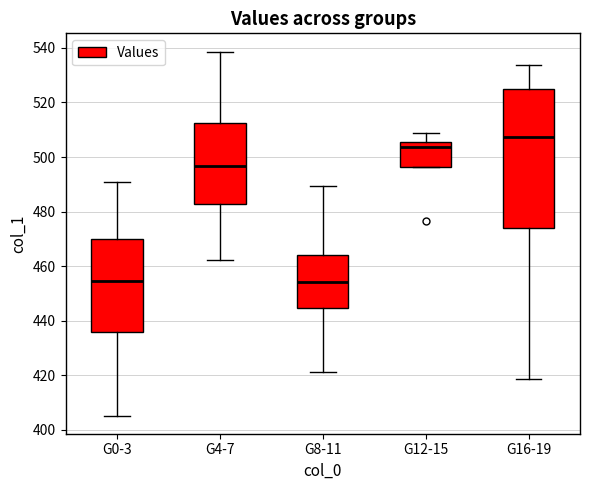

Where does the upper whisker of the box for G4-7 end on the y-axis? The values are not printed on the chart, so give them approximately, as read against the axis.

538